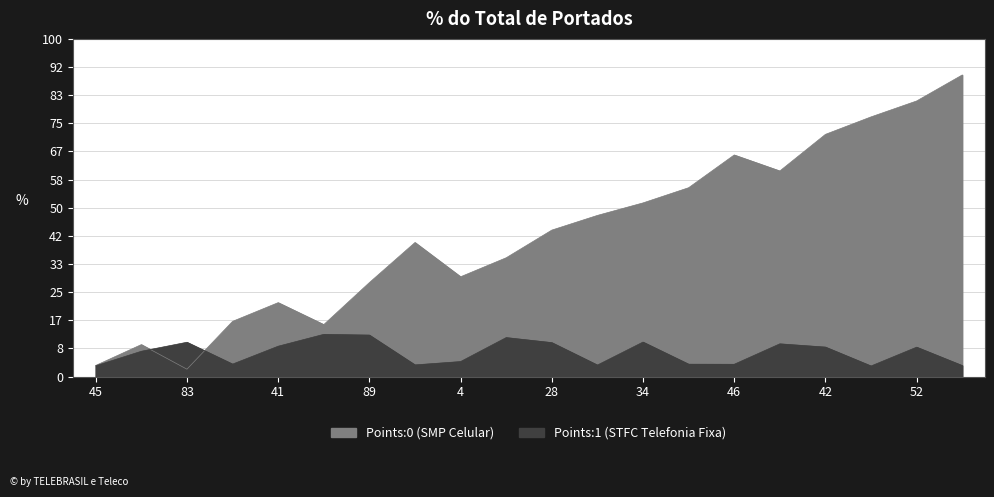

Which label corresponds to the smallest value in the chart?

83